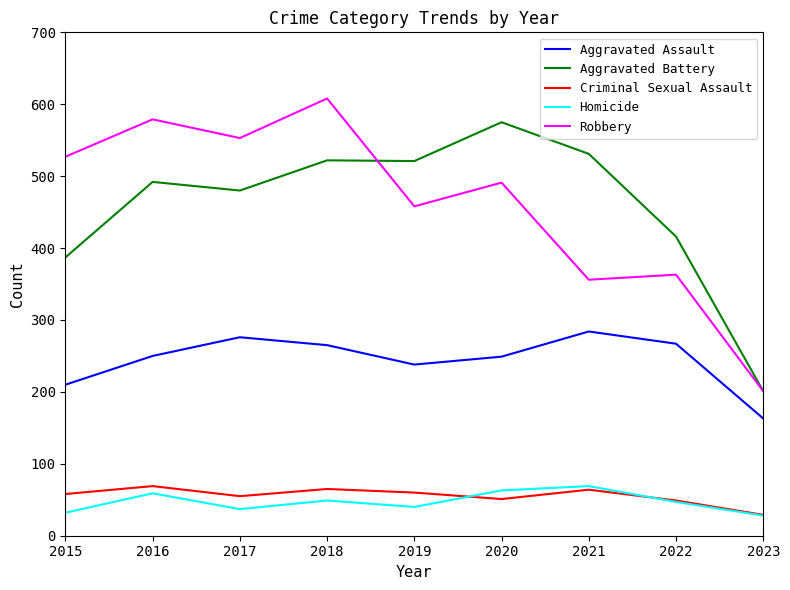

The value of Aggravated Battery at 2016 is 838. True or false?

False